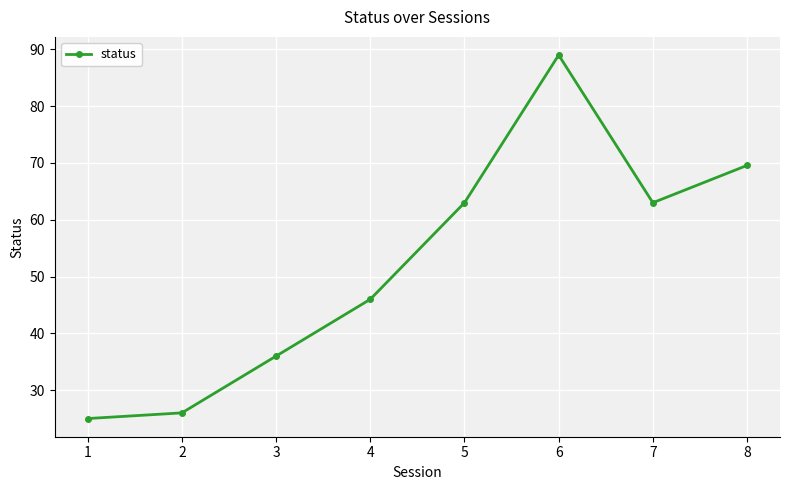

At which category does the chart reach its peak across all series?

6